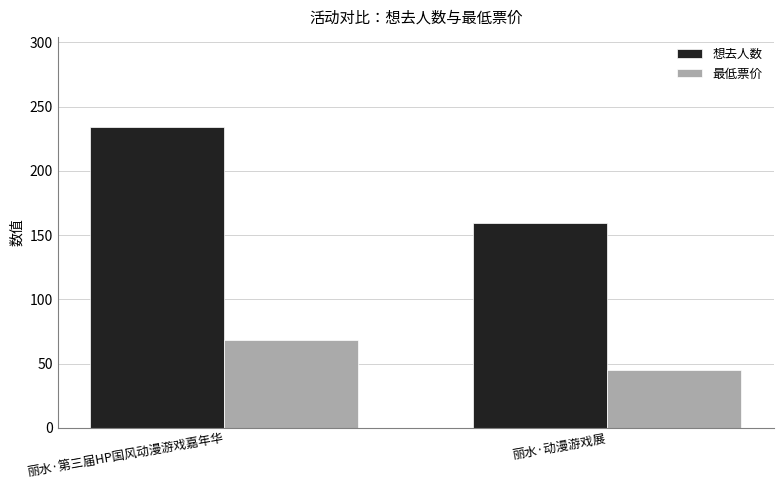

At which label is 最低票价 closest to 56?

丽水·动漫游戏展